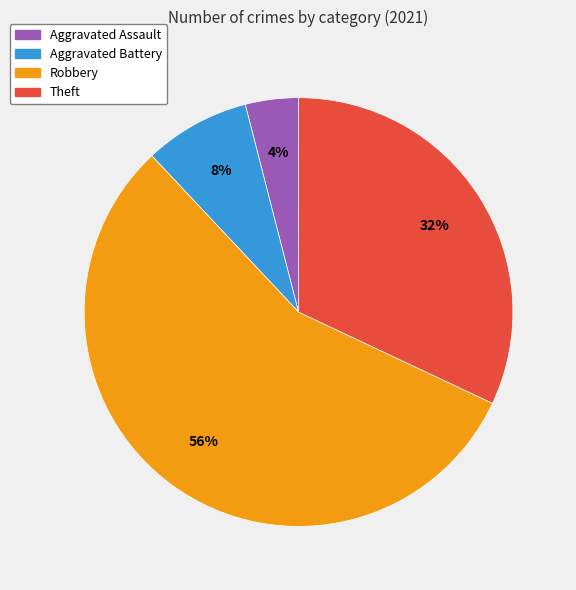

Which category accounts for the majority?

Robbery